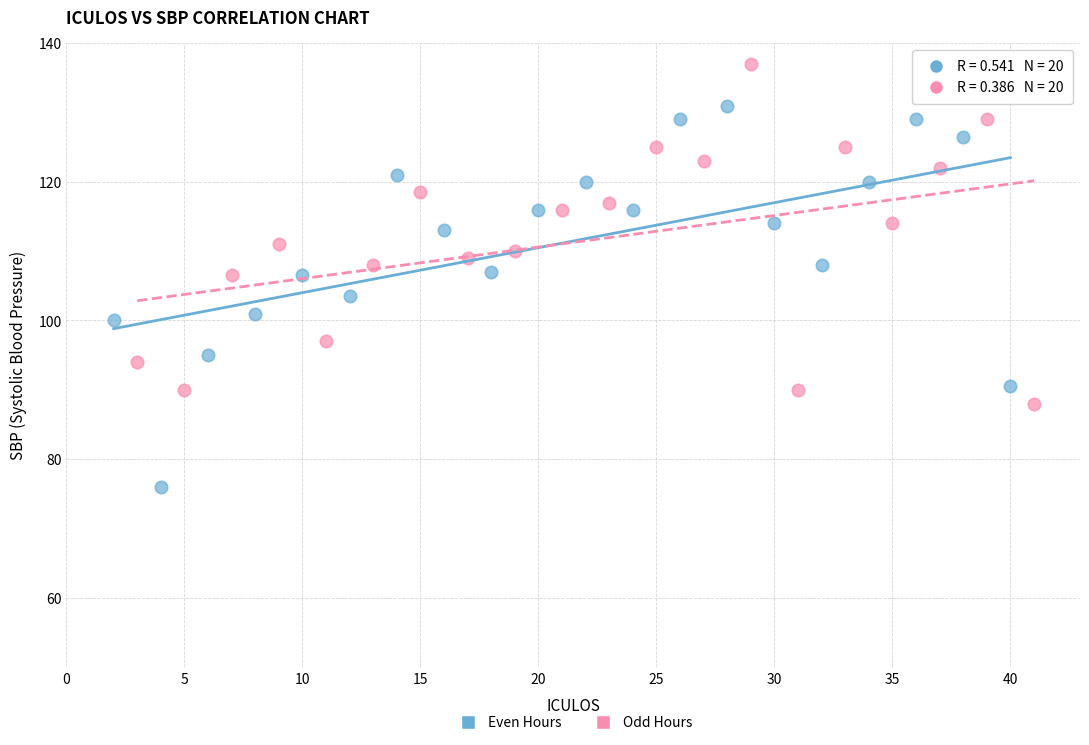

Which series contains the lowest Y value?

Even Hours